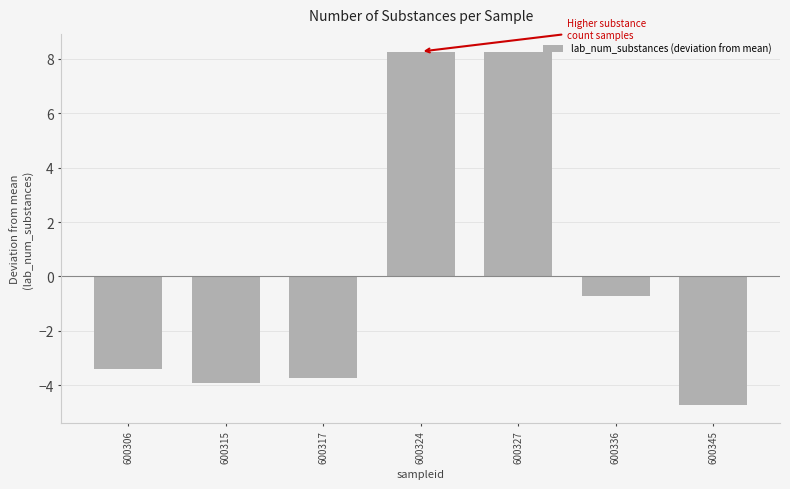

Reading left to right, list all the values displayed in this chart.

-3.4	-3.9	-3.7	8.3	8.3	-0.7	-4.7